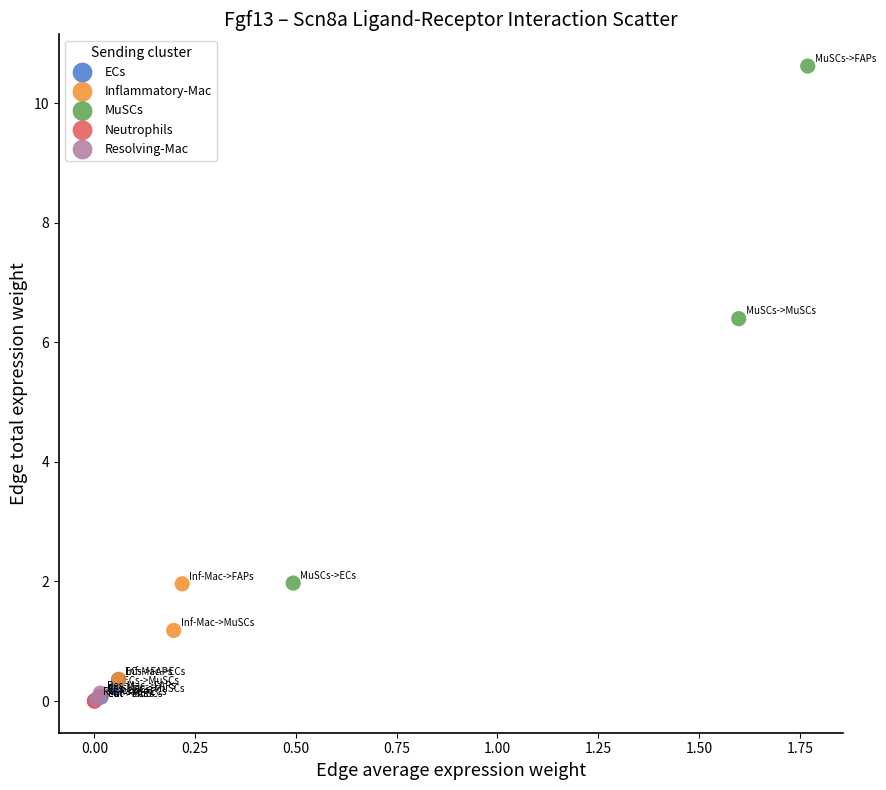

Which series has the widest spread of Y values?

MuSCs